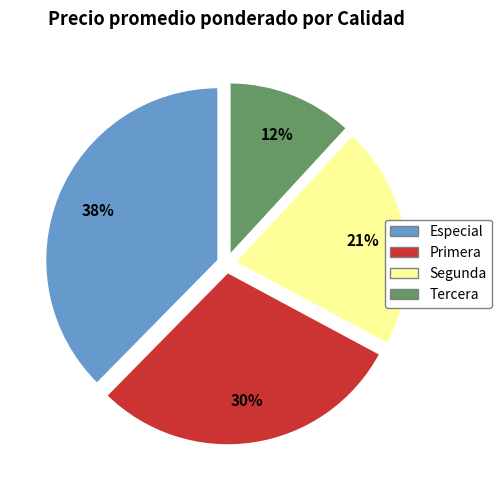

Which slice is the smallest?

Tercera